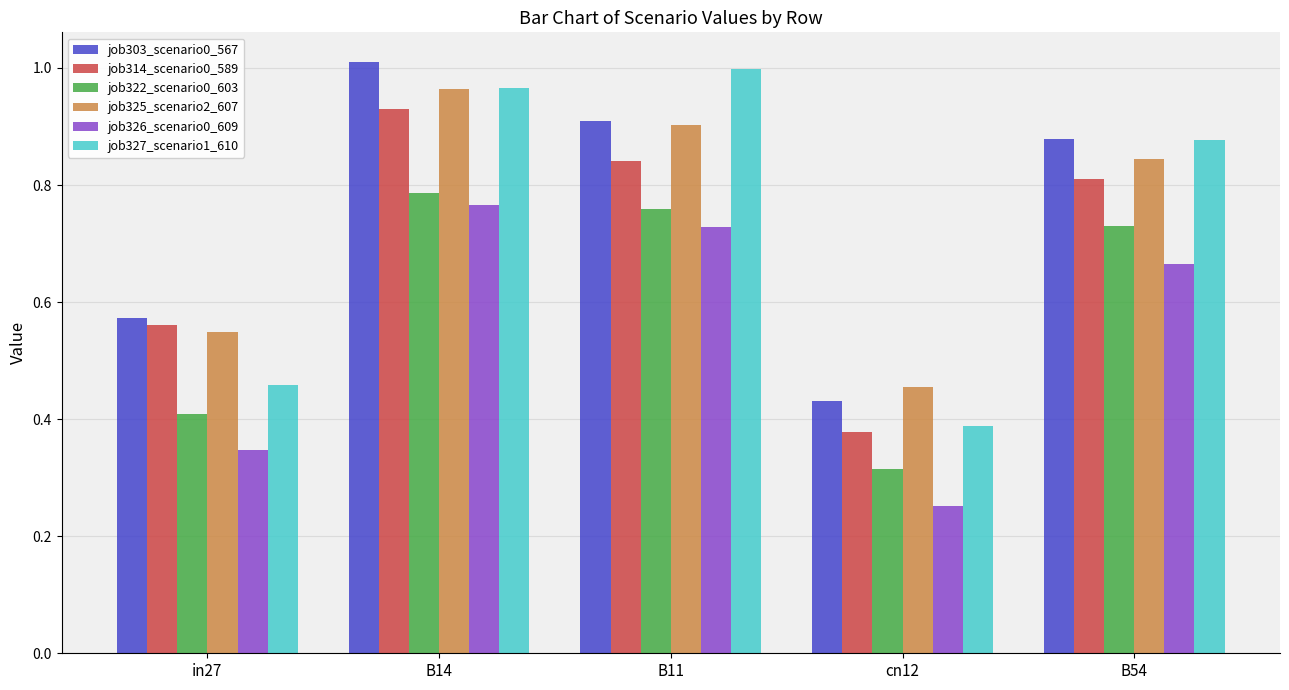

What is the sum of the job303_scenario0_567 values at B54 and in27?

1.5